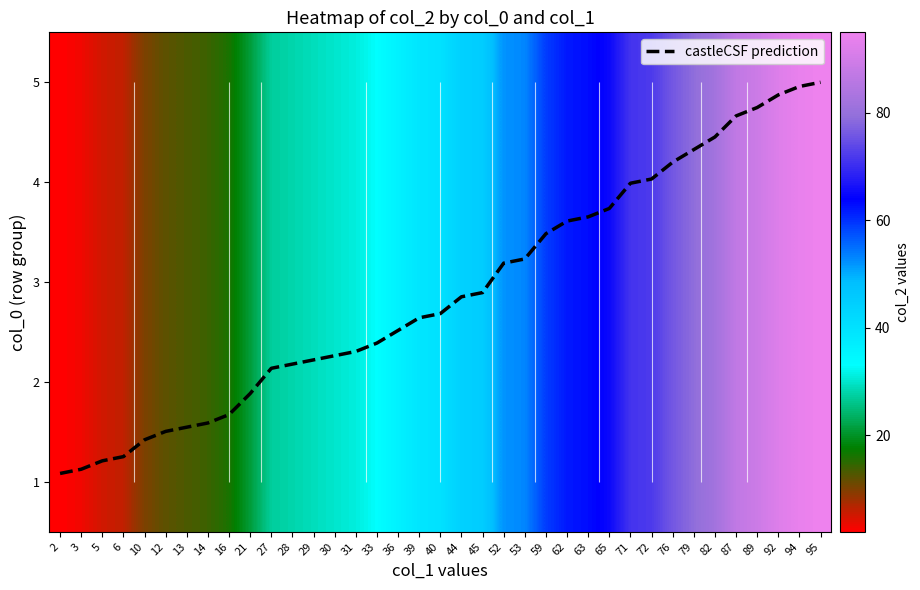

What is the difference between the 1 values at 45 and 31?

14.0